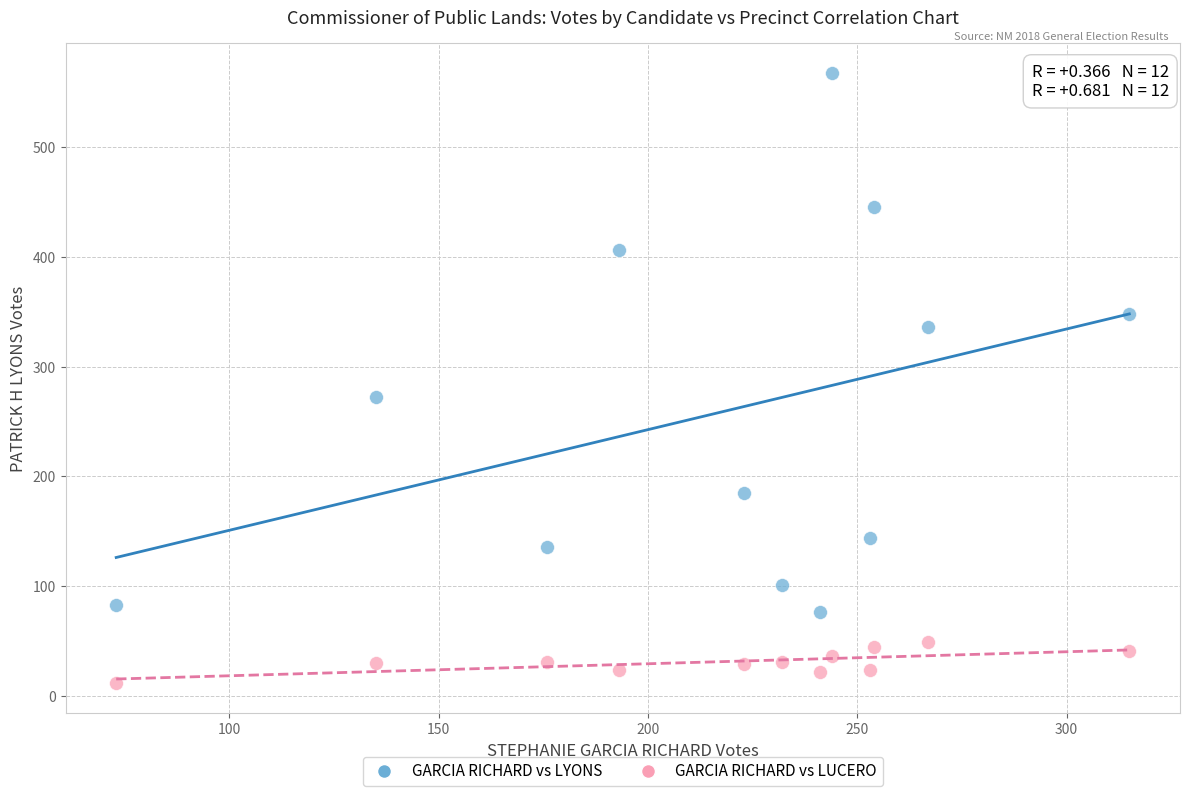

Across all data points, what is the range of X values (max minus min)?

242